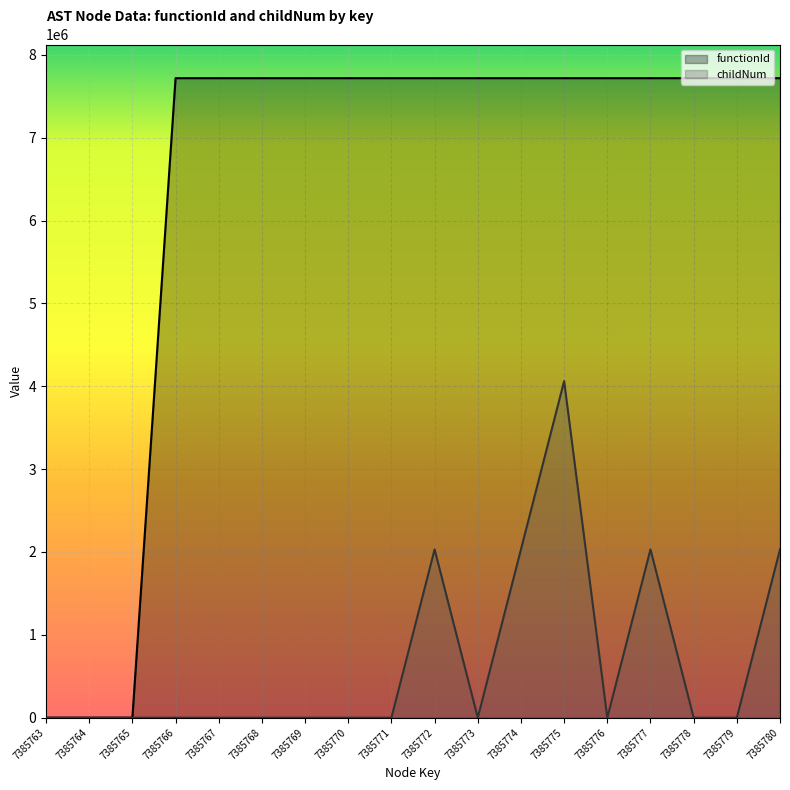

Rank the series by their average value, from lowest to highest.

childNum, functionId